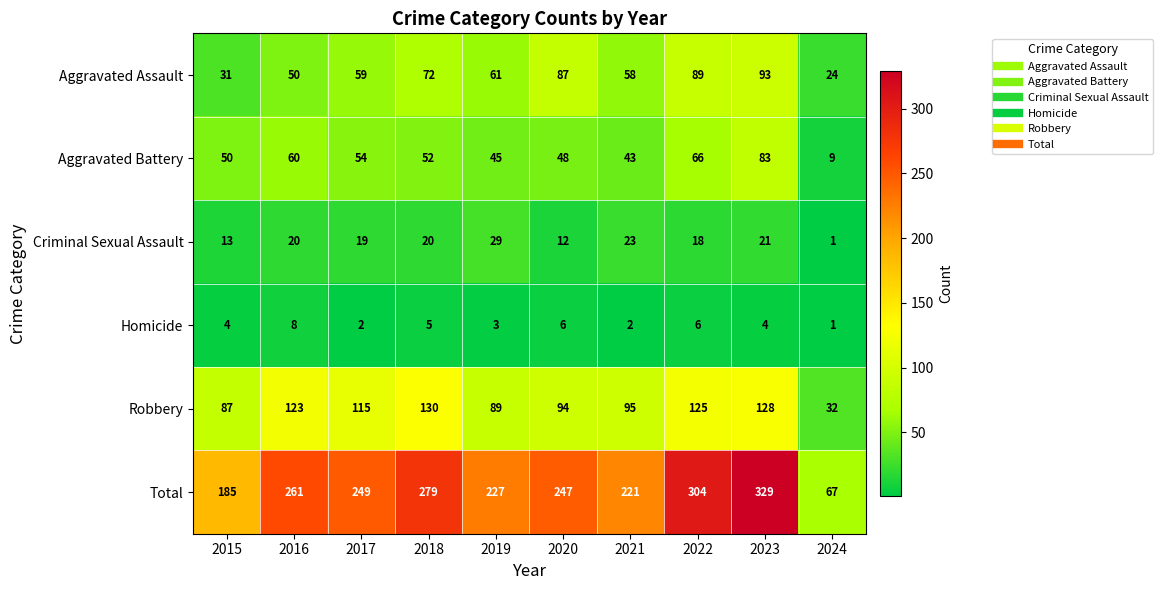

Count the number of categories in the chart.

10